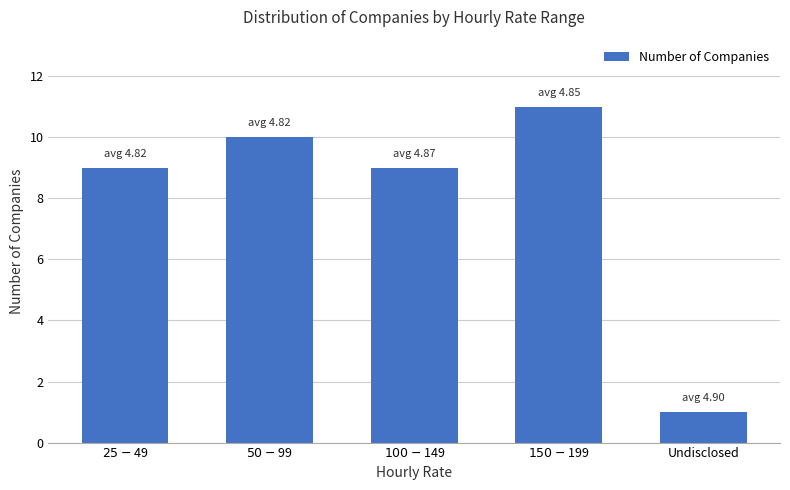

What is the maximum value shown in the chart?

11